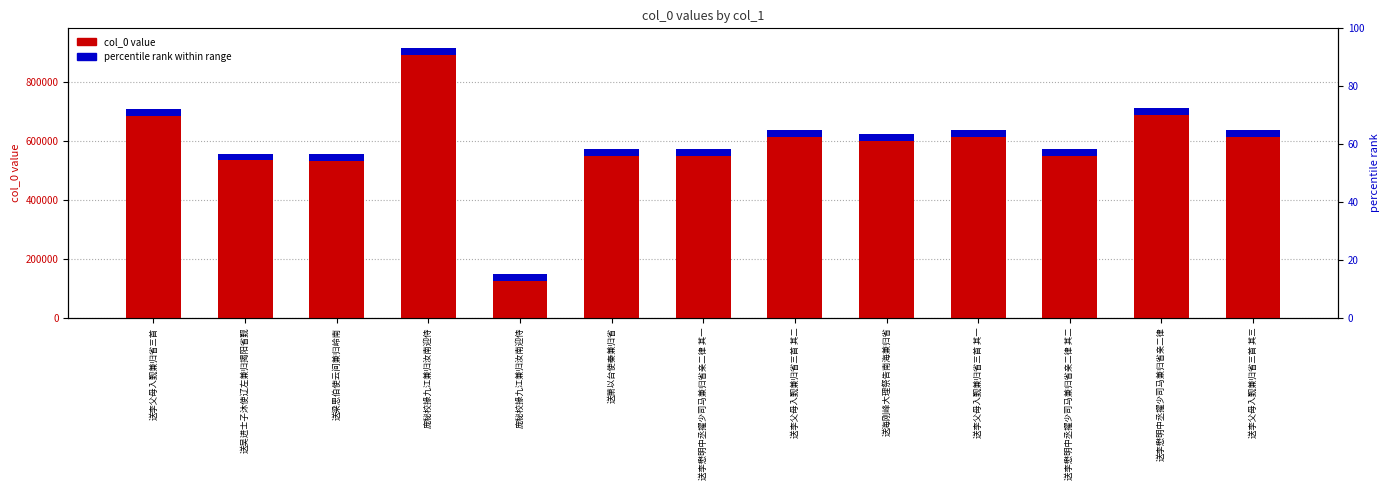

Rank the series at 送吴进士子沐使辽左兼归揭阳省觐 from lowest to highest value.

percentile rank within range, col_0 value